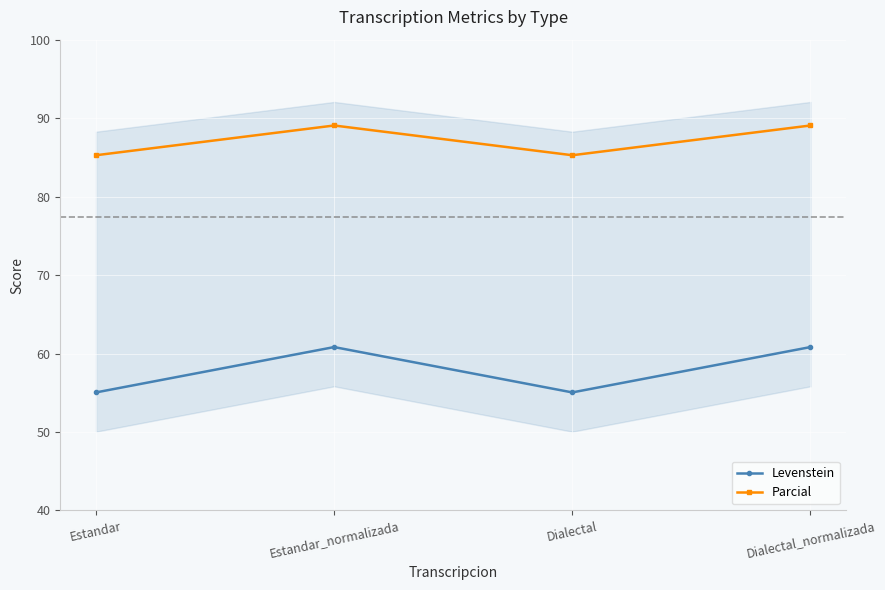

What is the smallest value displayed?

55.0